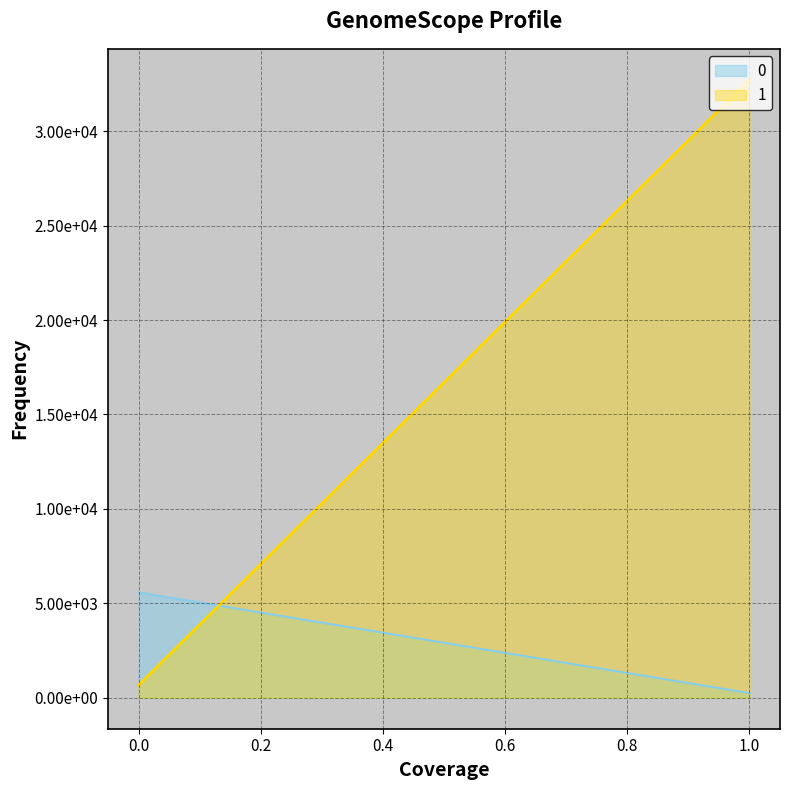

Count the 0 values in the range 249 to 5580.

2